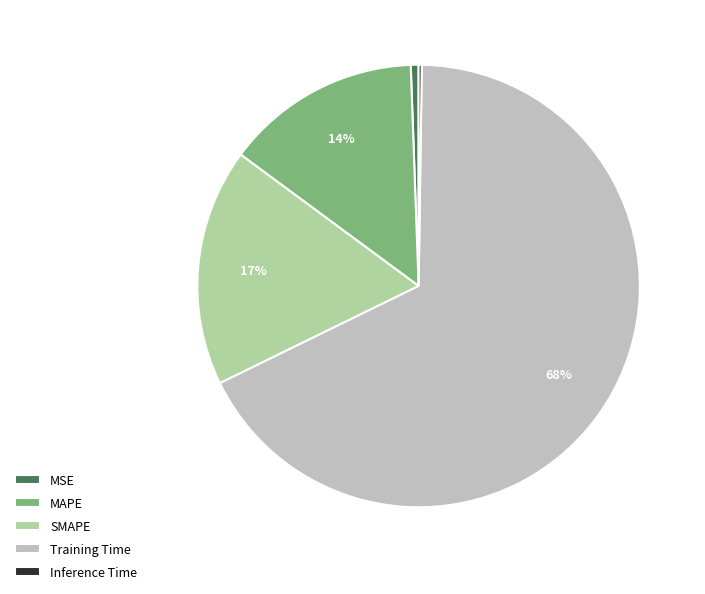

Does MAPE represent more than half of the total?

No